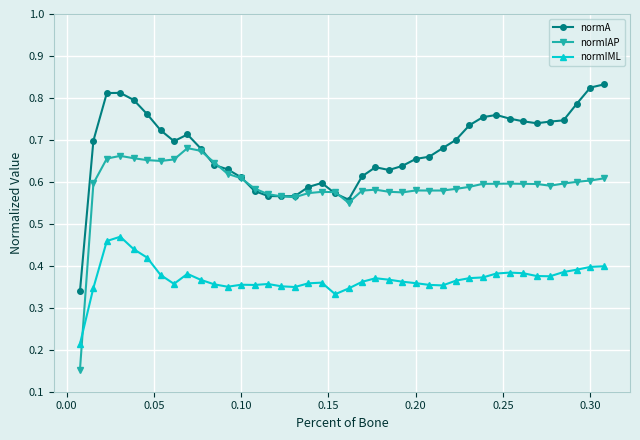

How many times do normIAP and normIML cross each other?

1